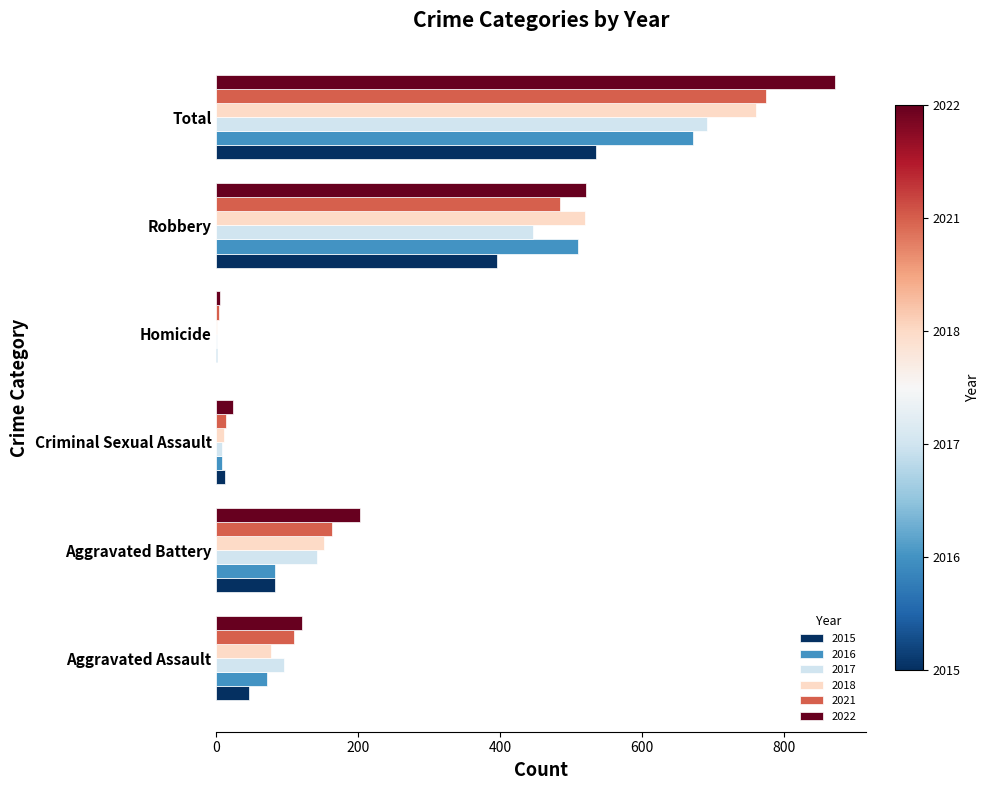

Where is 2017 nearest to the value 346?

Robbery